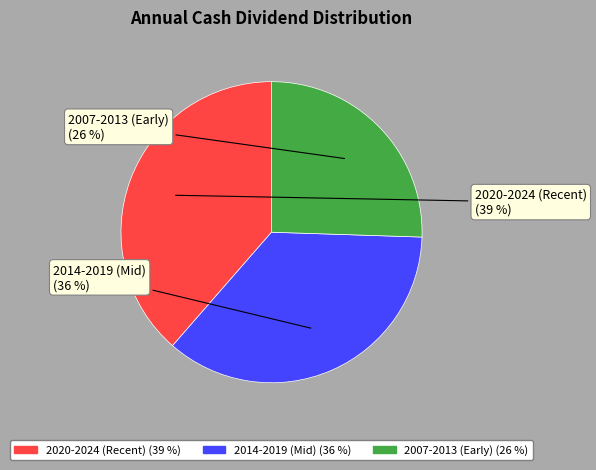

How many slices are in this pie chart?

3